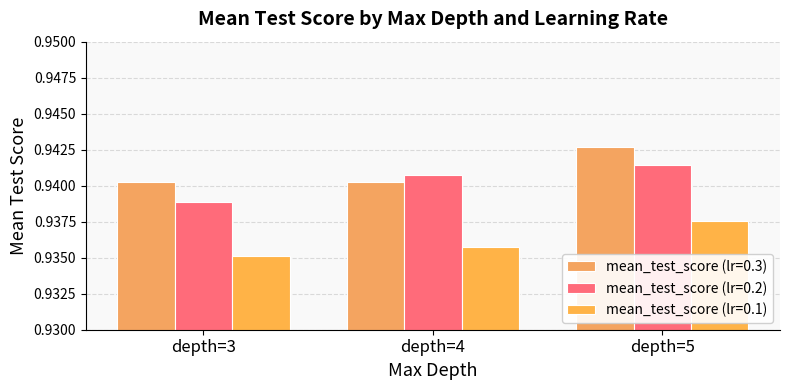

What is the total value across all series at depth=4?

2.8